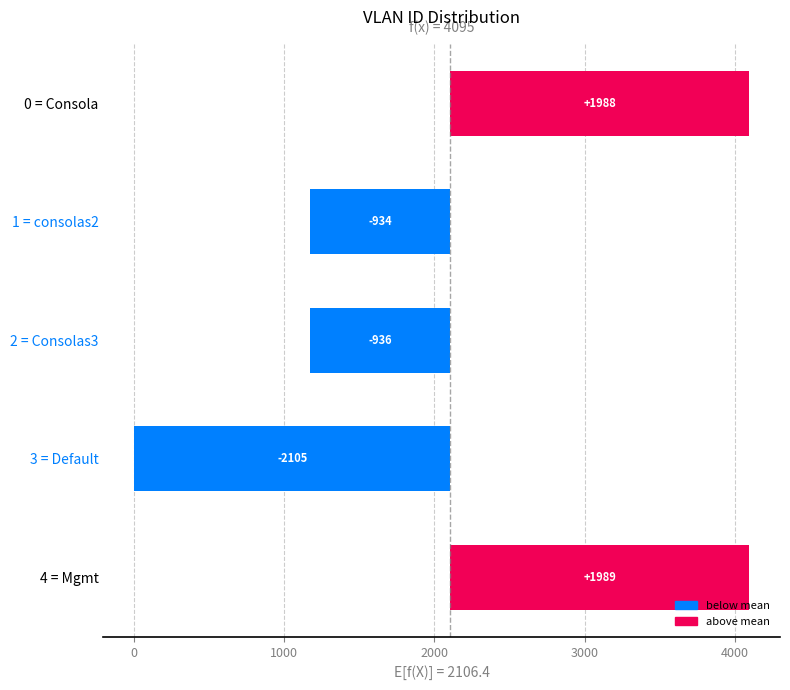

The chart shows a value of -356.0 at 2 = Consolas3. True or false?

False